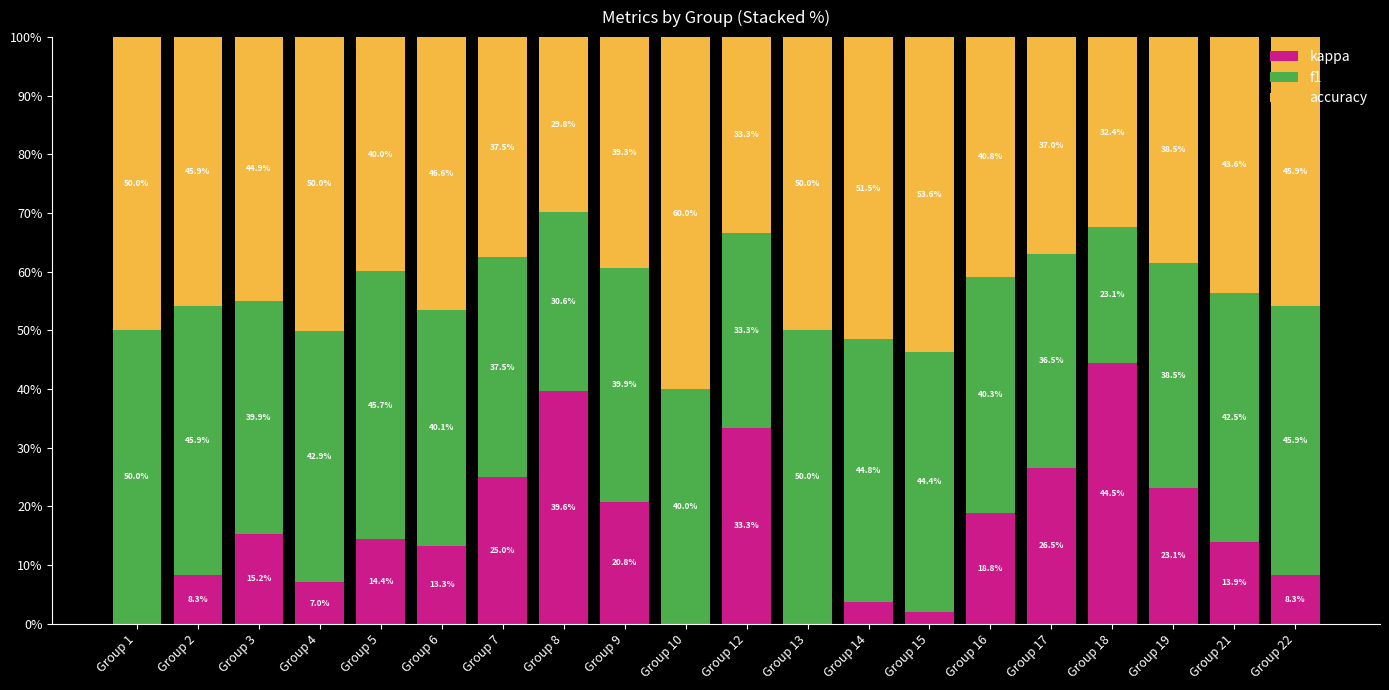

The value of kappa at Group 21 is 13.9. True or false?

True